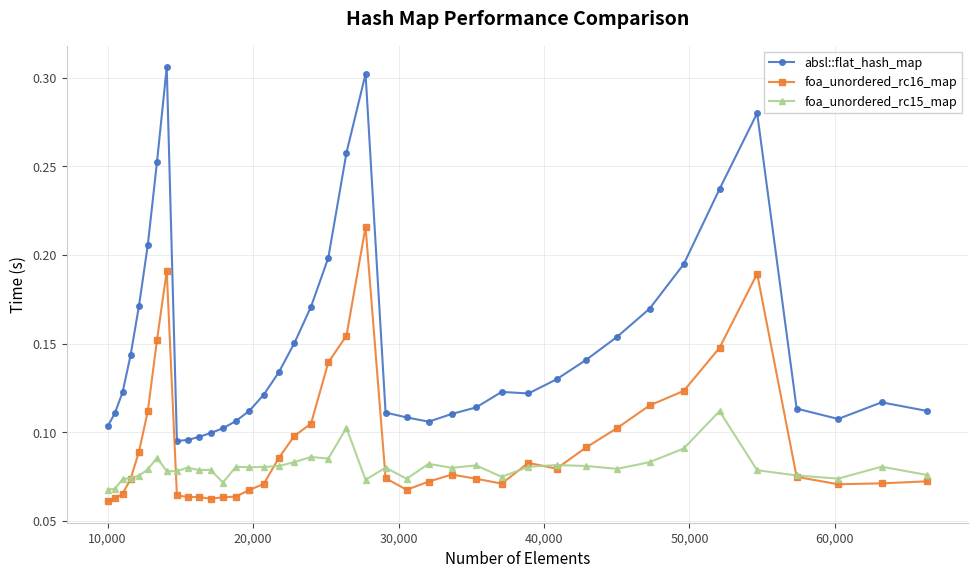

Which series has the largest range (max minus min)?

absl::flat_hash_map